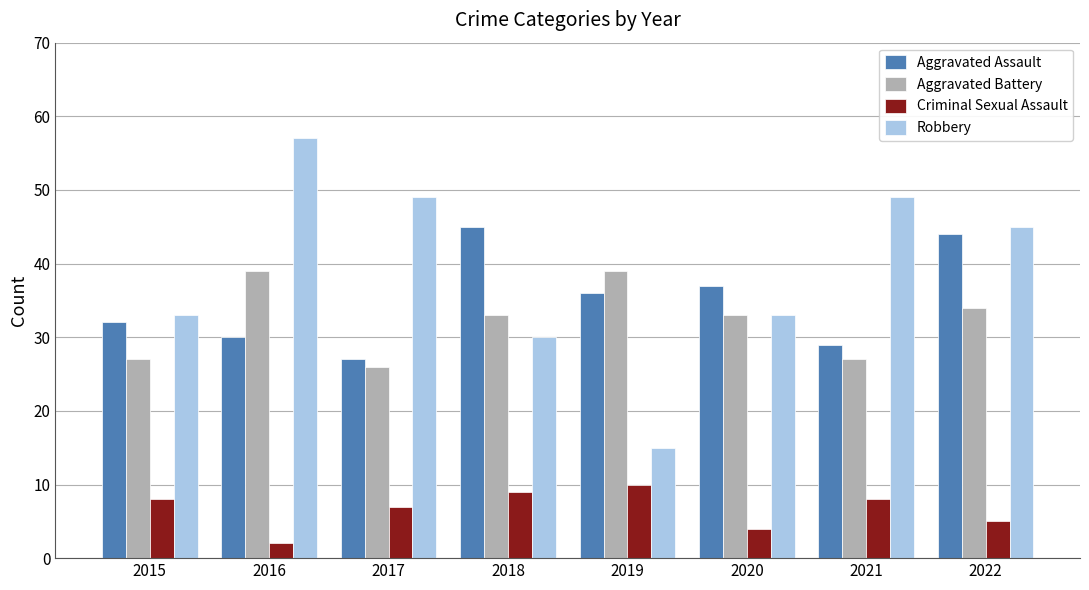

What is the minimum value shown in the chart?

2